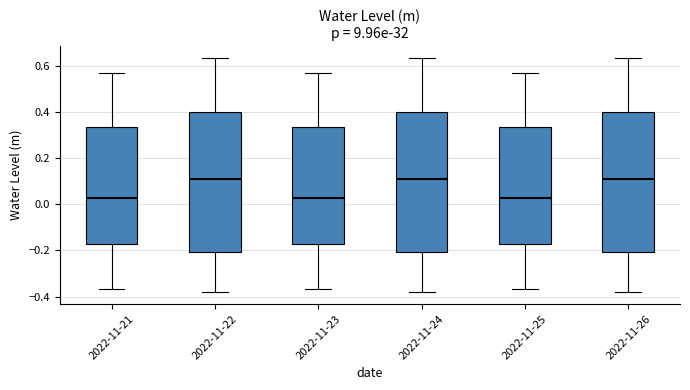

Reading left to right, read every box against the y-axis: the position of its median line, the range the box covers, and the ends of its whiskers. The values are not printed on the chart, so give them approximately, as read against the axis.

2022-11-21: median 0.02, box -0.18 to 0.34, whiskers -0.36 to 0.56
2022-11-22: median 0.12, box -0.20 to 0.40, whiskers -0.38 to 0.64
2022-11-23: median 0.02, box -0.18 to 0.34, whiskers -0.36 to 0.56
2022-11-24: median 0.12, box -0.20 to 0.40, whiskers -0.38 to 0.64
2022-11-25: median 0.02, box -0.18 to 0.34, whiskers -0.36 to 0.56
2022-11-26: median 0.12, box -0.20 to 0.40, whiskers -0.38 to 0.64